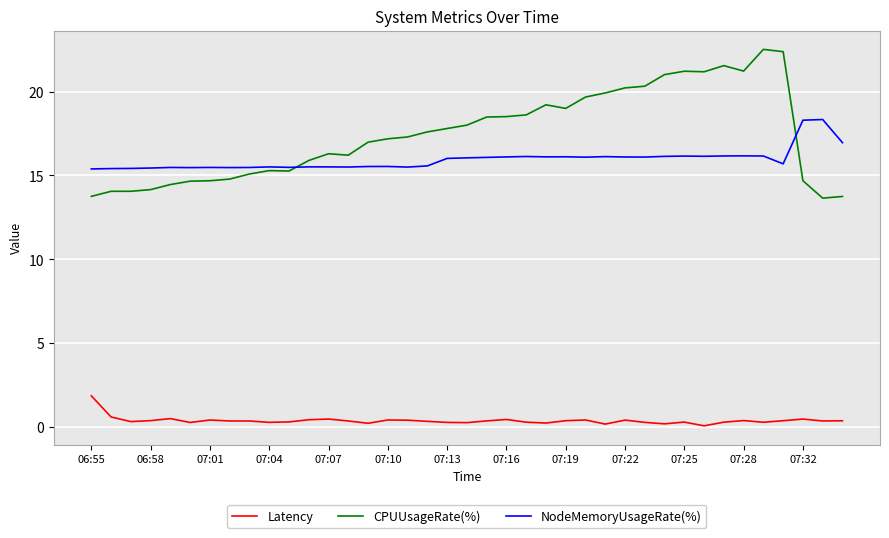

Which series has the widest spread of values?

CPUUsageRate(%)